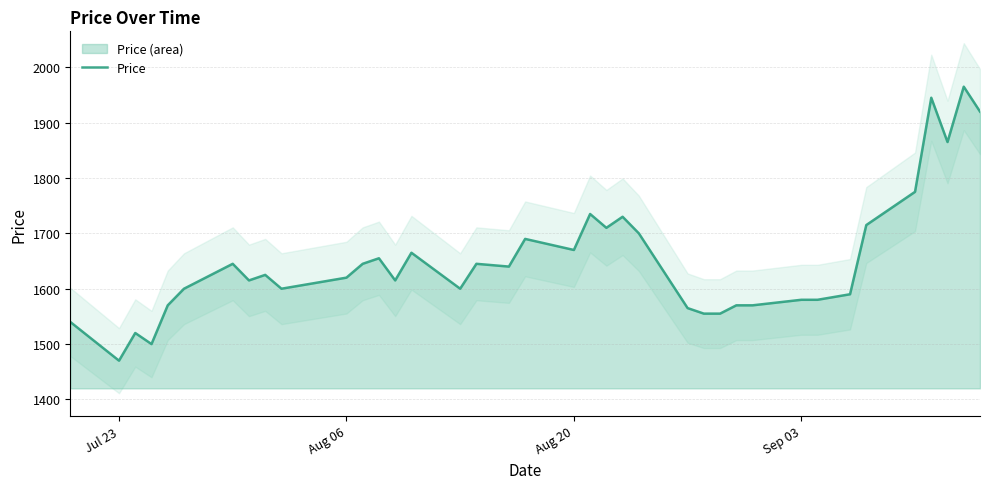

What is the maximum value for Price?

1965